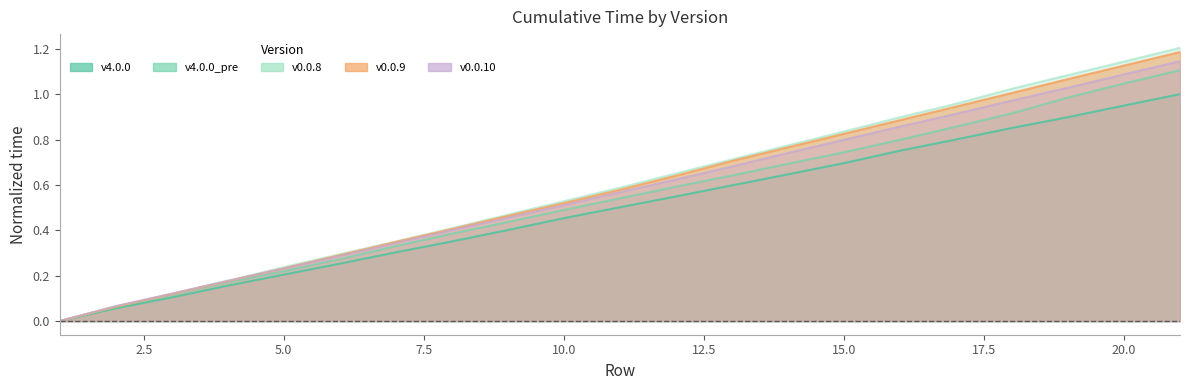

List the labels in order of v0.0.9 value, smallest first.

1, 2, 3, 4, 5, 6, 7, 8, 9, 10, 11, 12, 13, 14, 15, 16, 17, 18, 19, 20, 21